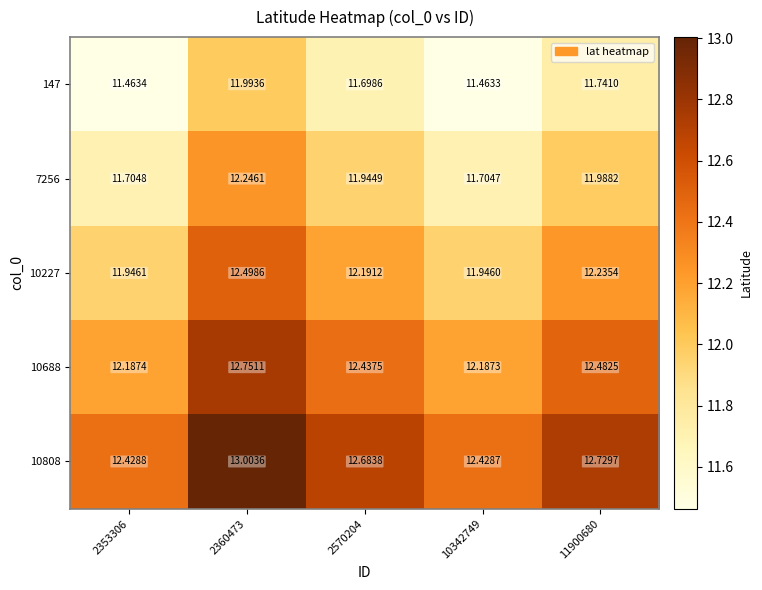

Is the value of 10688 at 11900680 greater than the value of 10227 at 2570204?

Yes